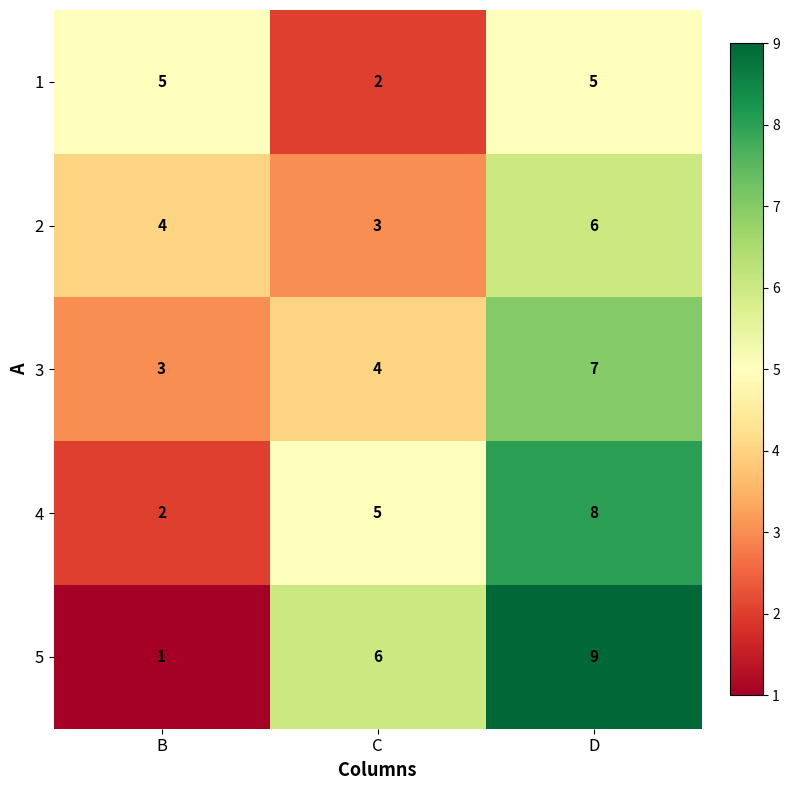

At how many categories does at least one series exceed 2?

3